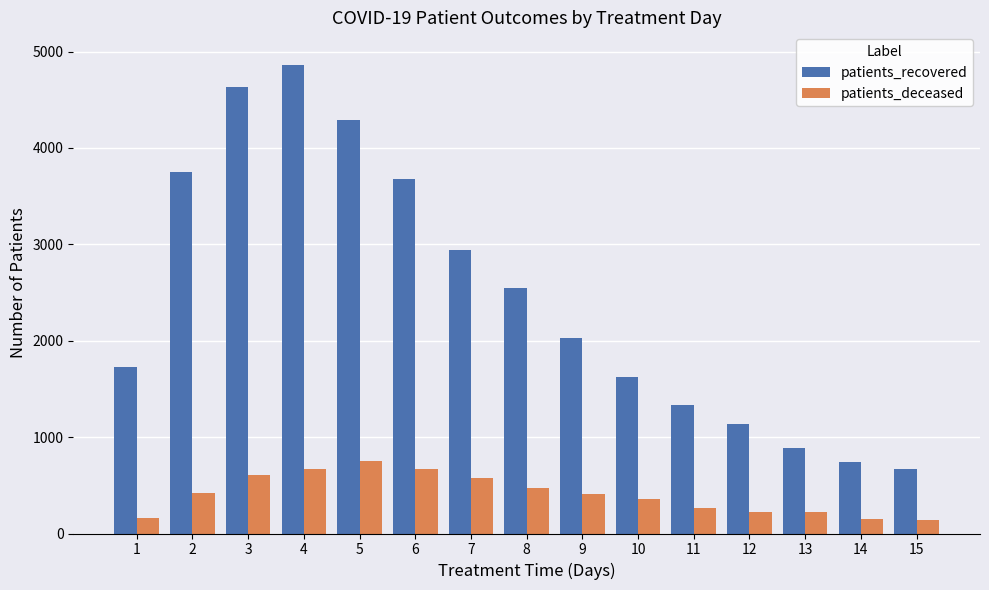

At how many categories does at least one series exceed 3602?

5